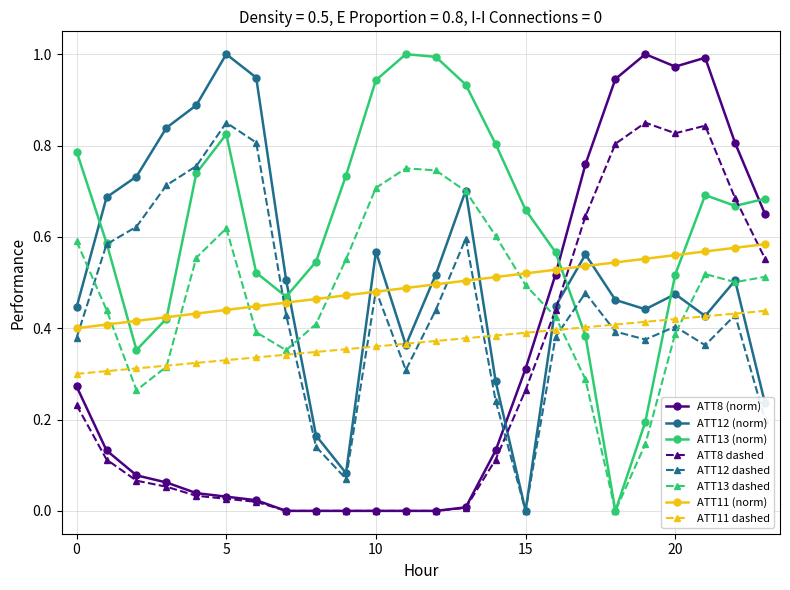

Which series has the largest total across all categories?

ATT13 (norm)